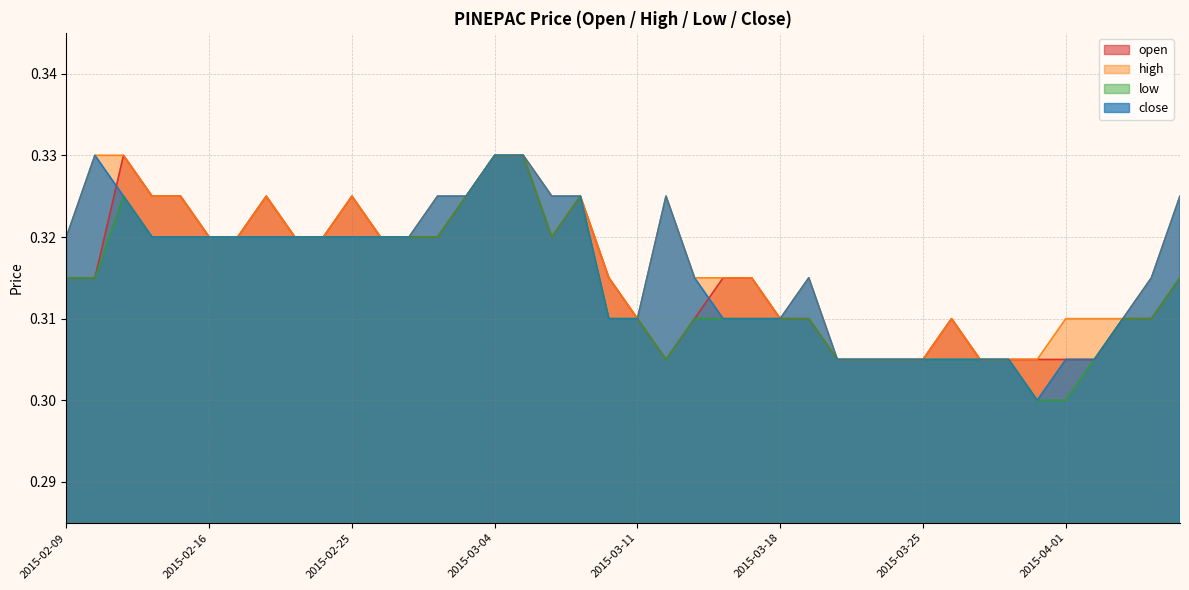

True or false: close and high cross at least once.

False